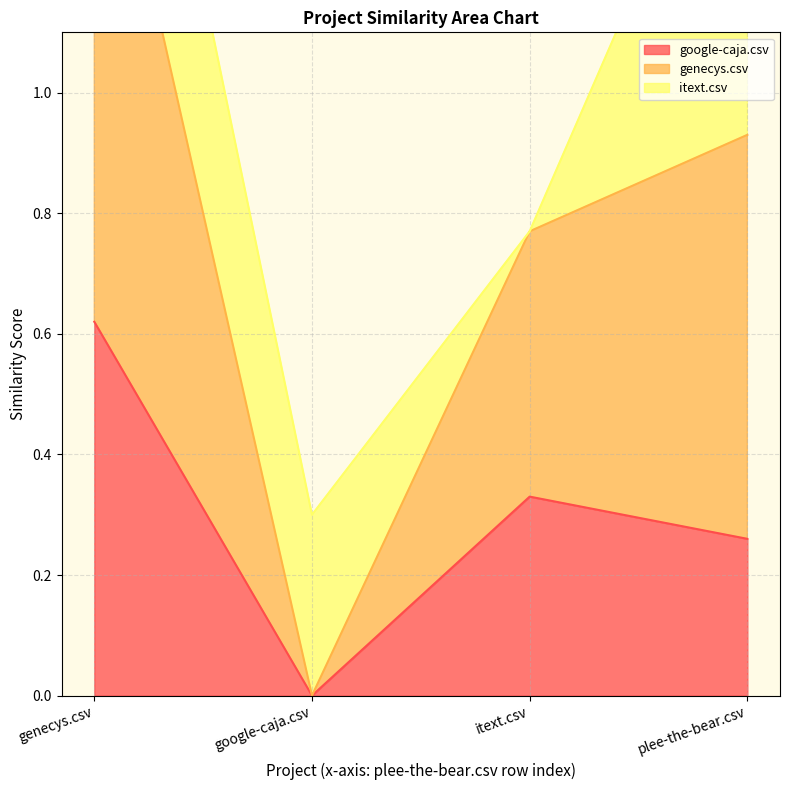

What is the difference between the highest and lowest values at plee-the-bear.csv?

0.7